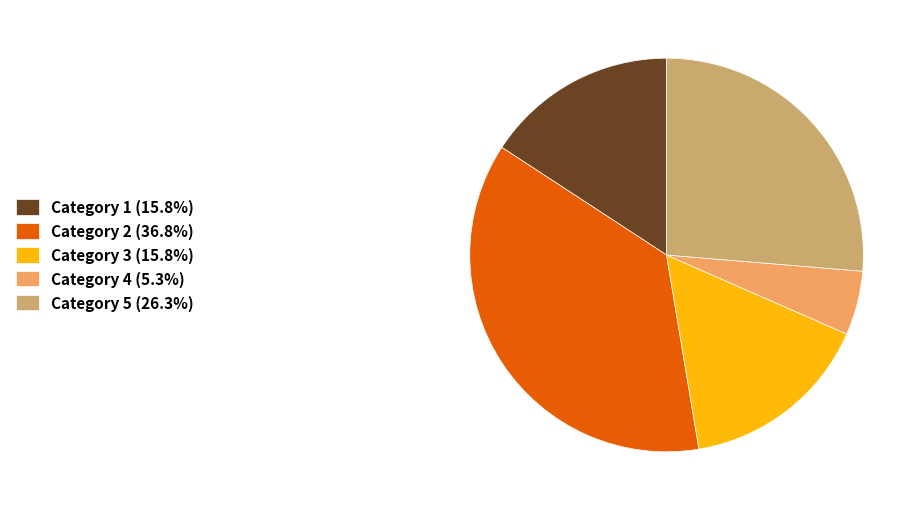

What is the ratio of the value at Category 2 (36.8%) to the value at Category 1 (15.8%)?

2.3